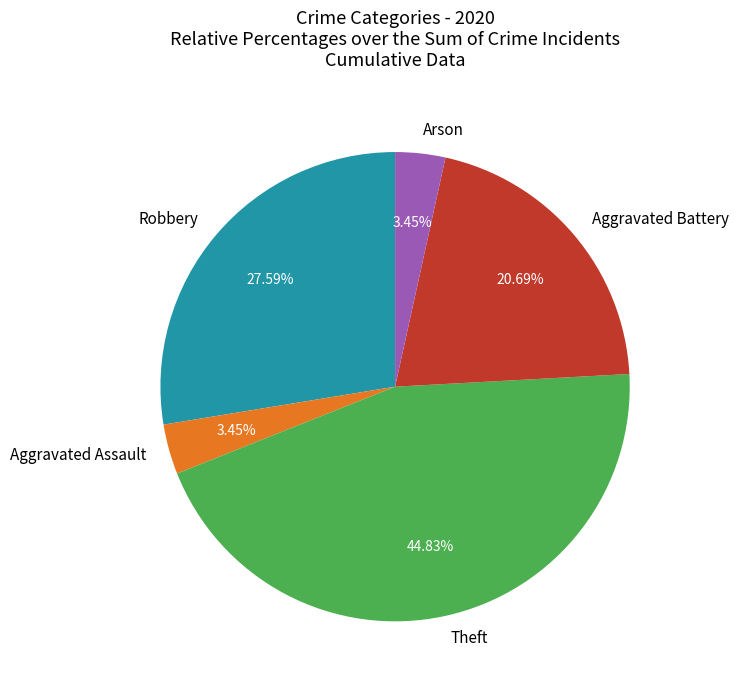

Which has a higher value, Theft or Aggravated Battery?

Theft